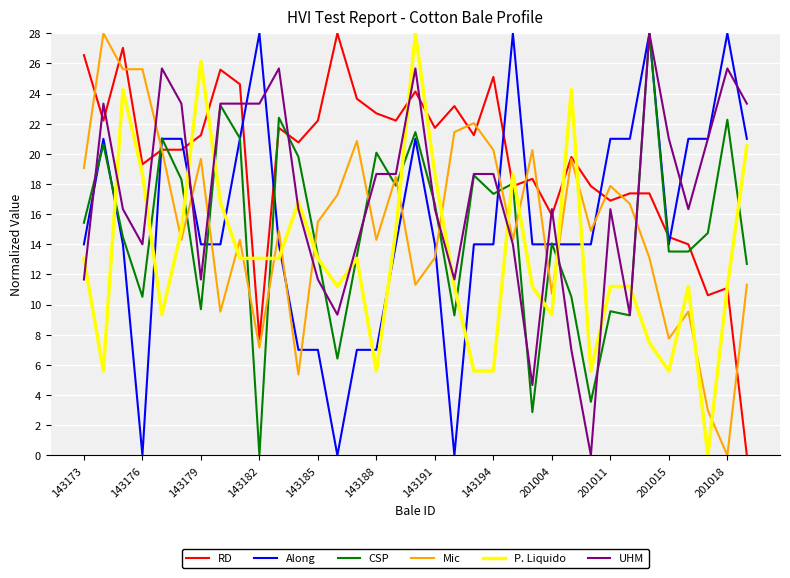

At how many categories does at least one series exceed 26?

10